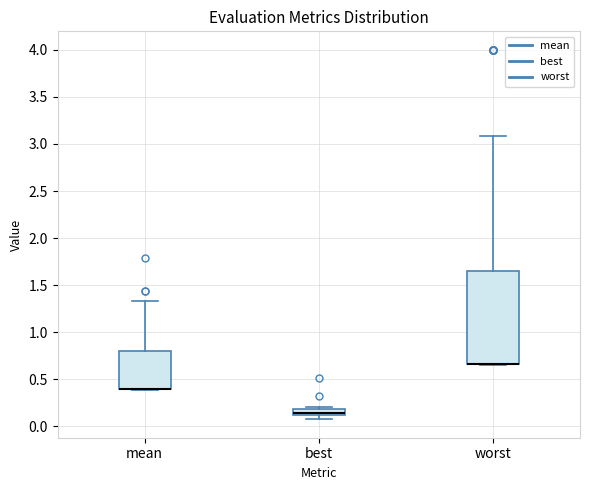

Where is the upper edge of the box for worst on the y-axis? The values are not printed on the chart, so give them approximately, as read against the axis.

1.65